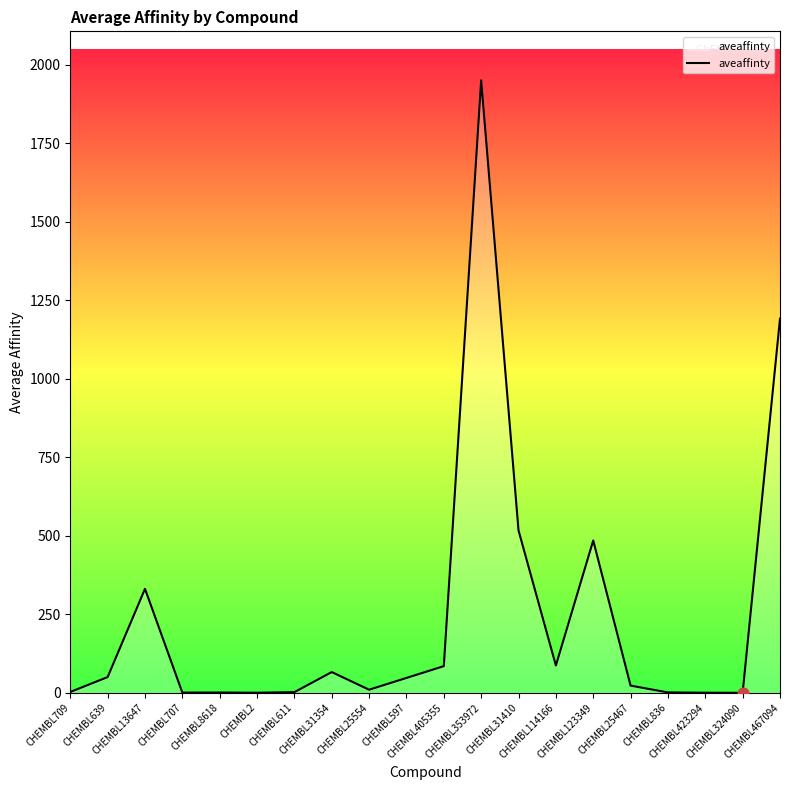

What is the change in value from CHEMBL8618 to CHEMBL25554?

+9.0